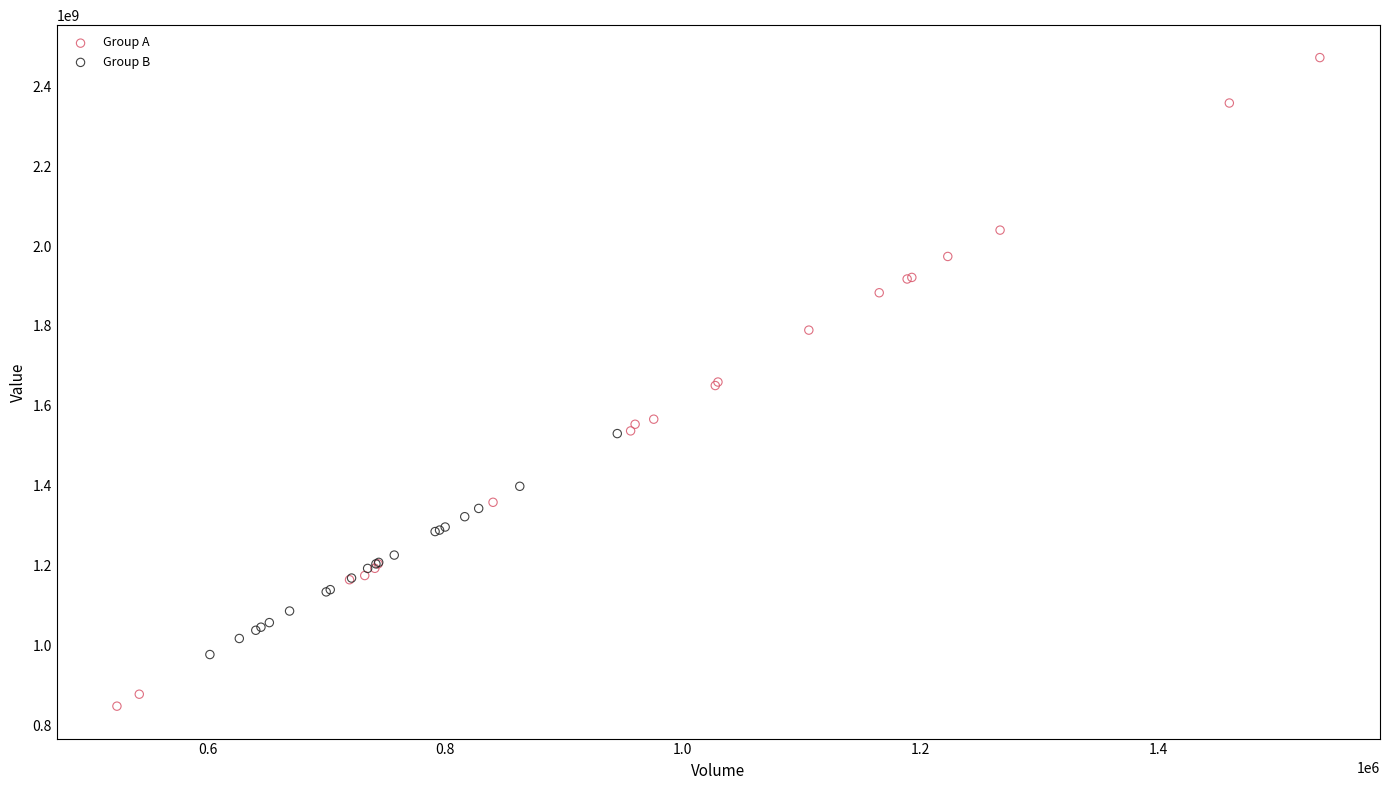

Which series has the largest Y range (max minus min)?

Group A